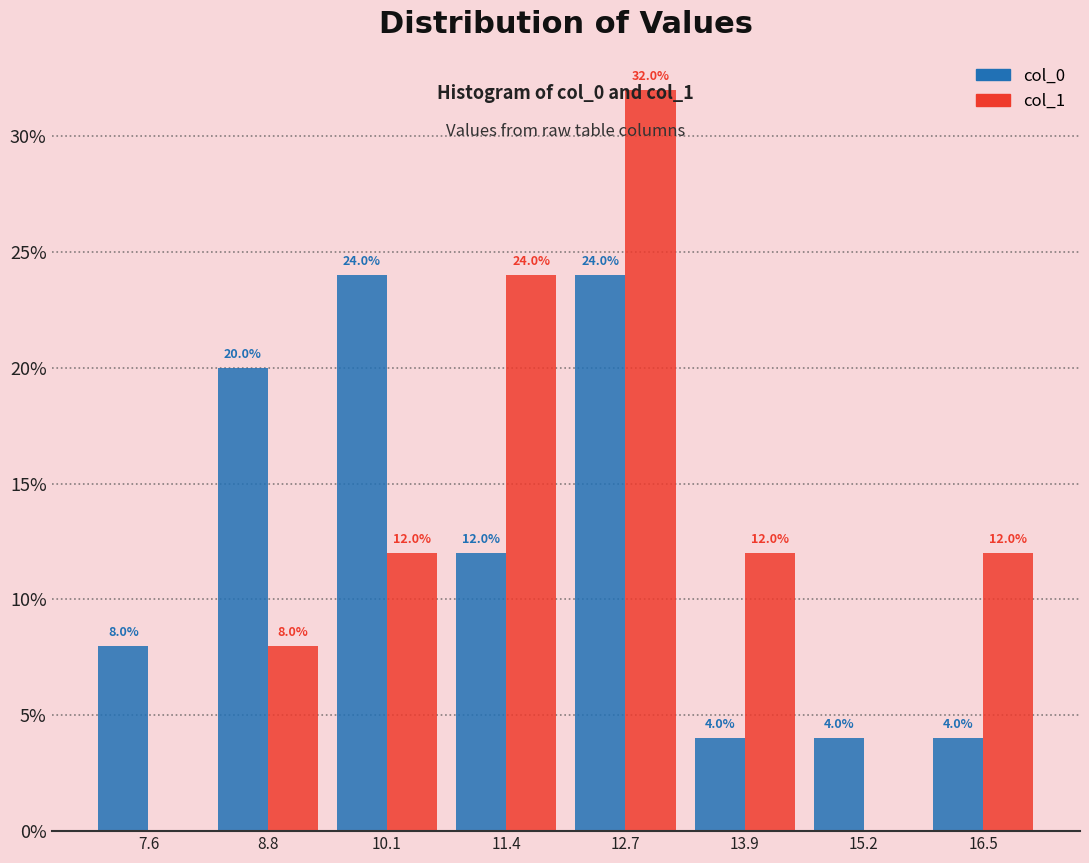

In the col_1 series, which range on the x-axis has the tallest bar?

12.0 to 13.4